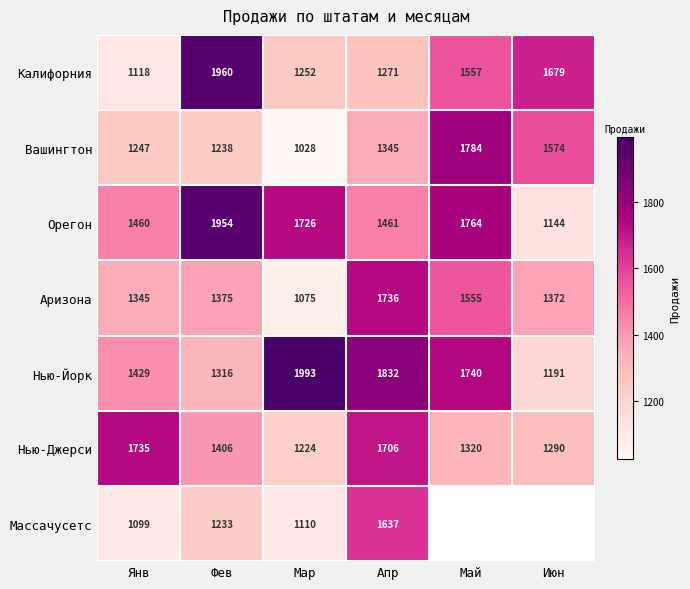

Rank the categories by Нью-Йорк value from lowest to highest.

Июн, Фев, Янв, Май, Апр, Мар